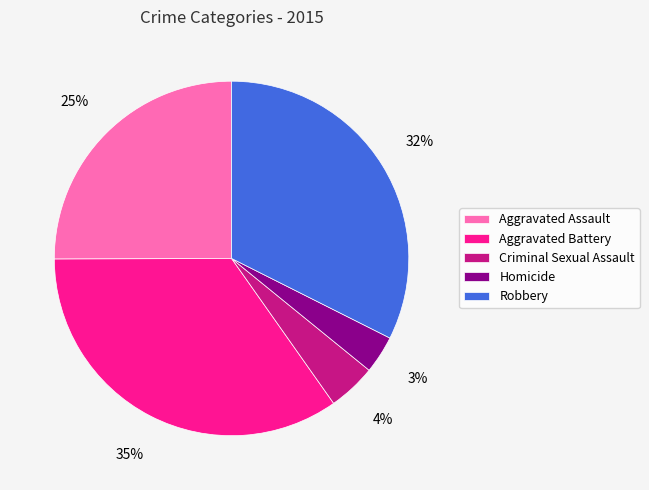

To the nearest percent, what is the combined percentage of Criminal Sexual Assault and Aggravated Assault?

29%